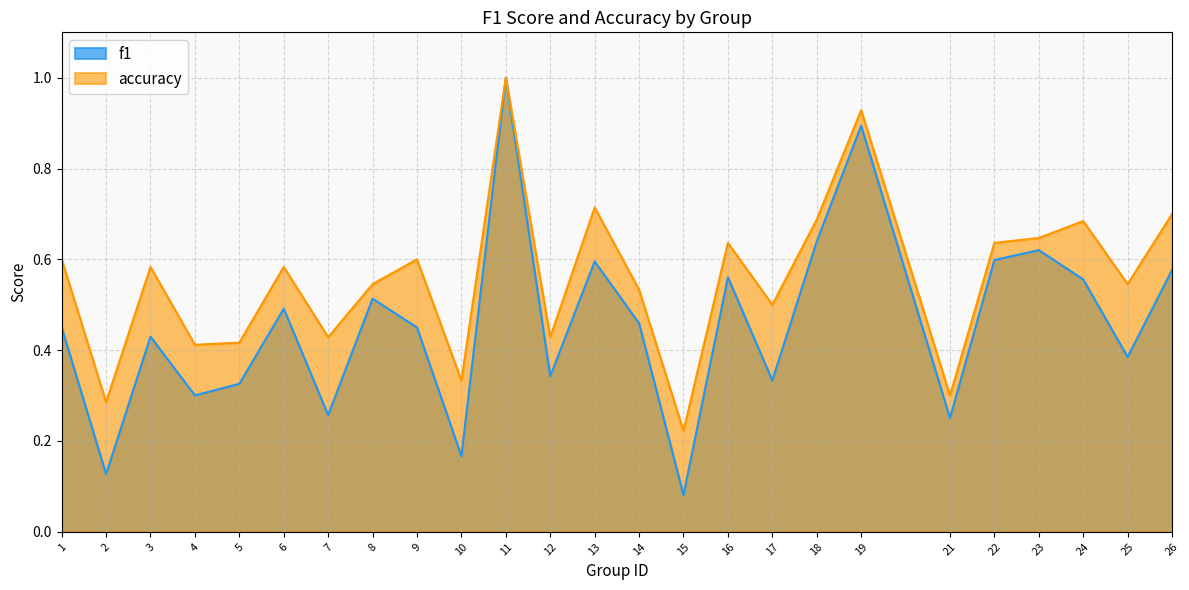

Which series has the largest range (max minus min)?

f1